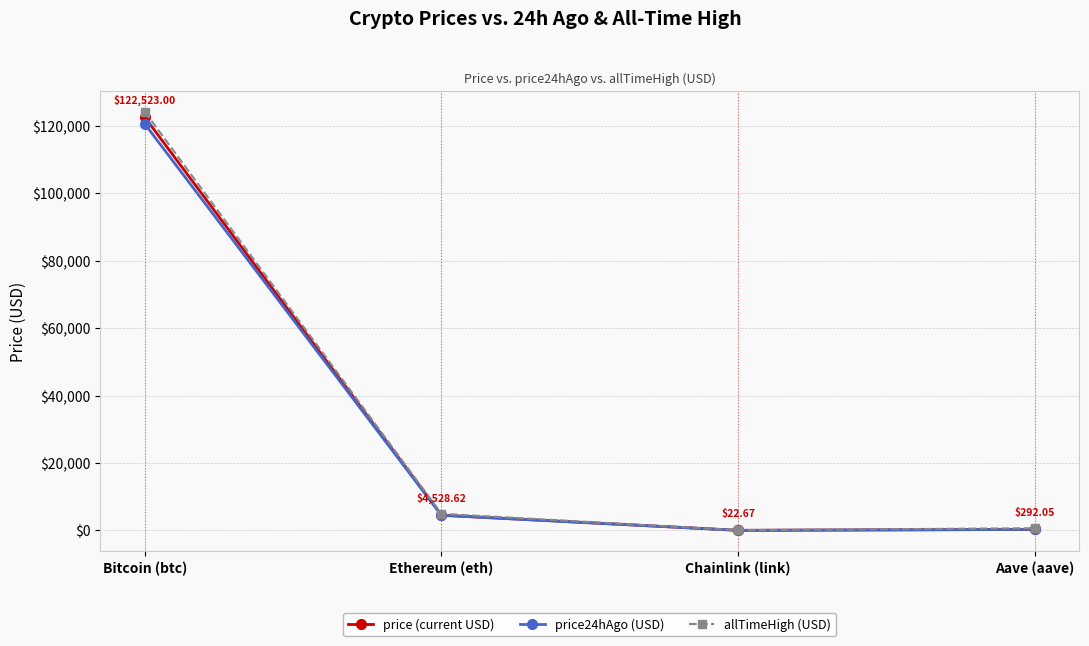

What is the total value across all series at Bitcoin (btc)?

367185.0